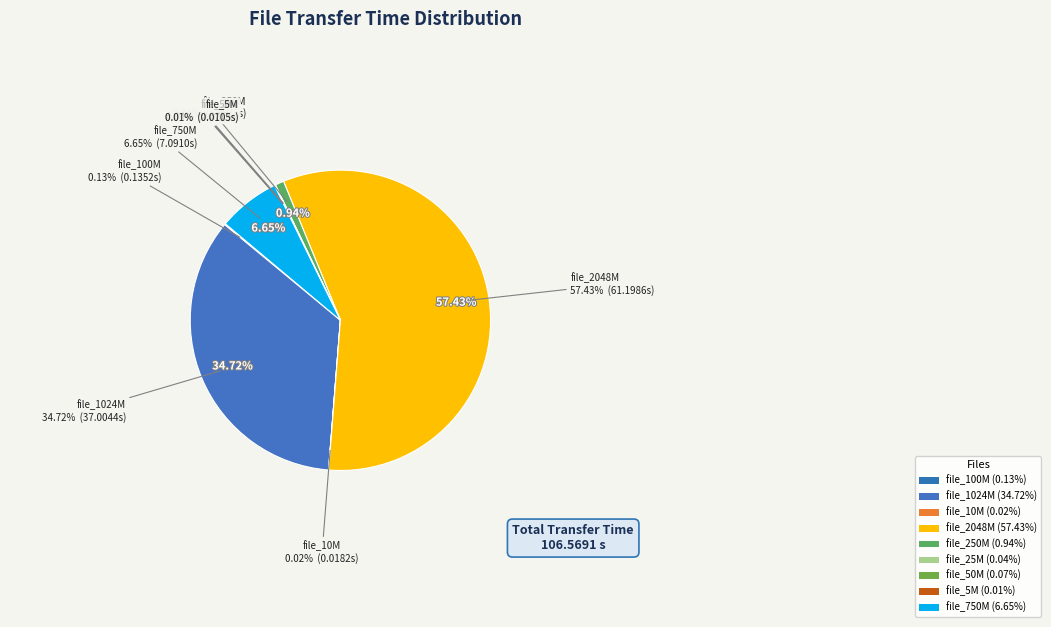

How many slices are in this pie chart?

9